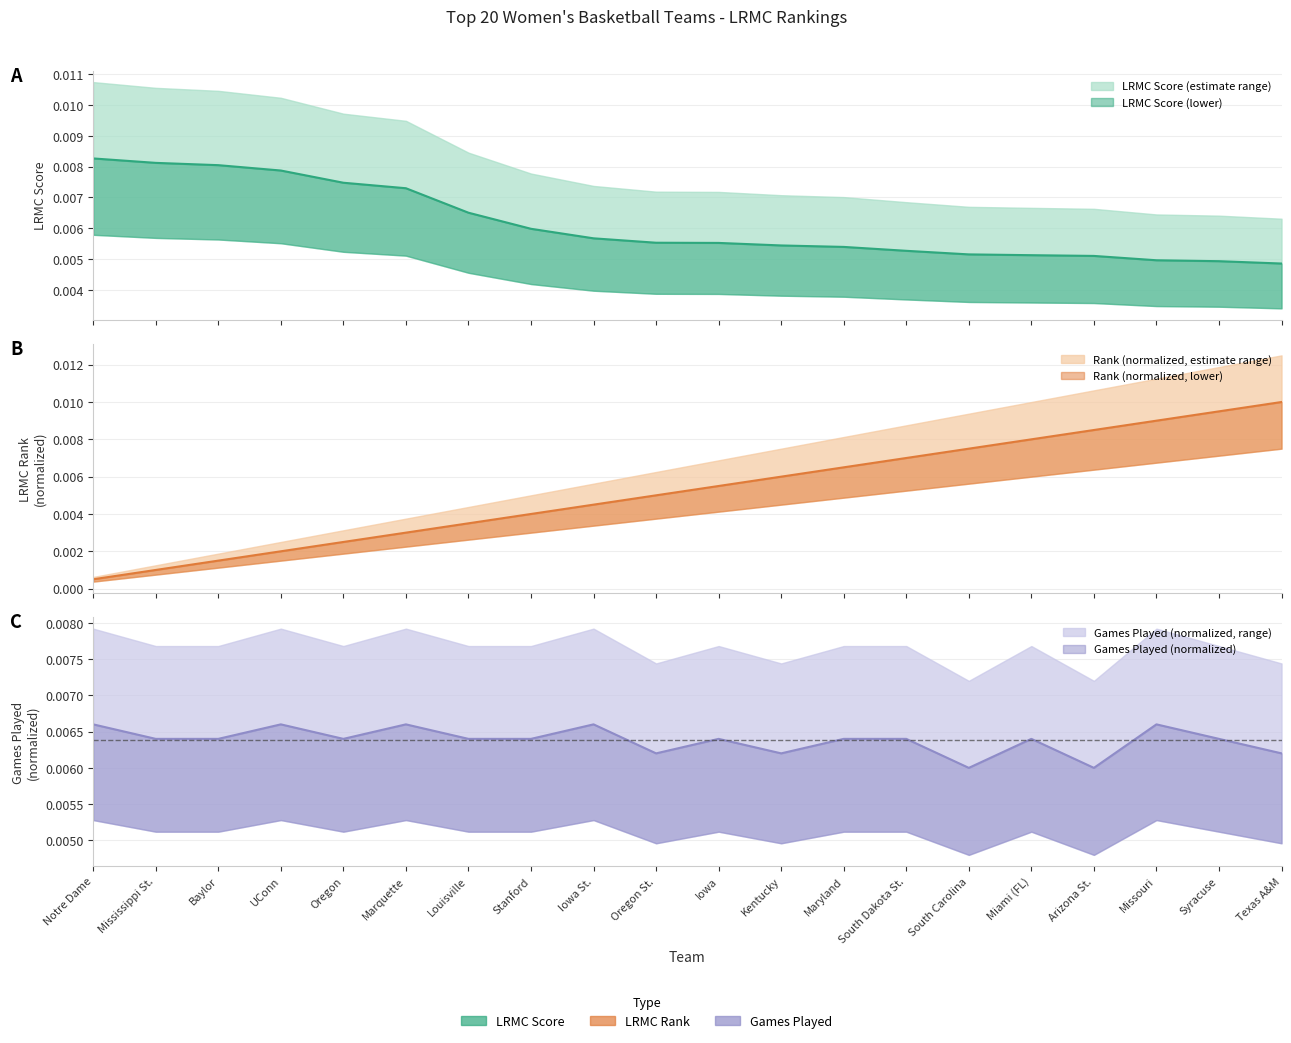

How many distinct data groups are displayed?

3